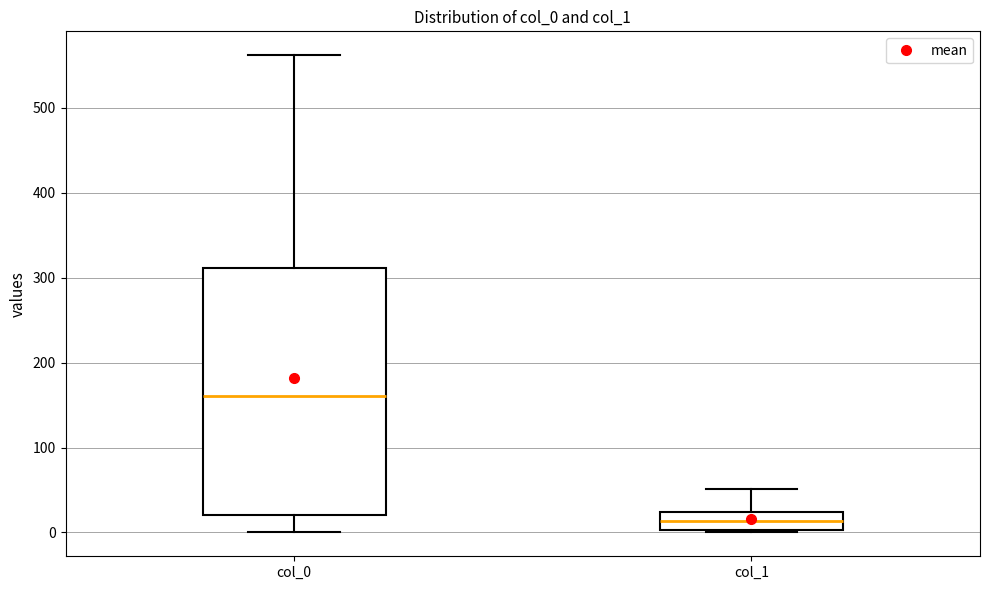

Which box has the lowest median line?

col_1